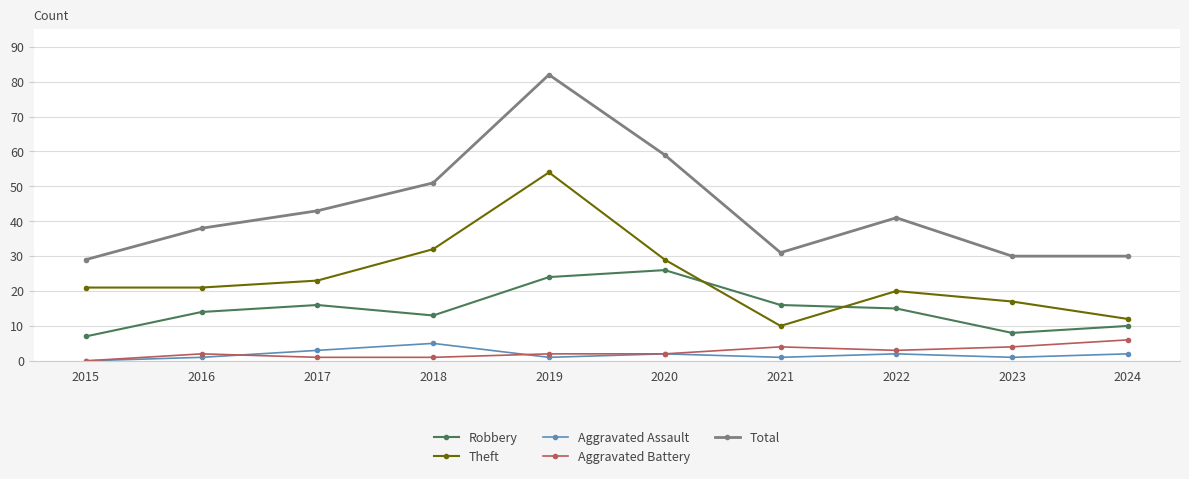

How many interior local peaks does the Theft series have?

2